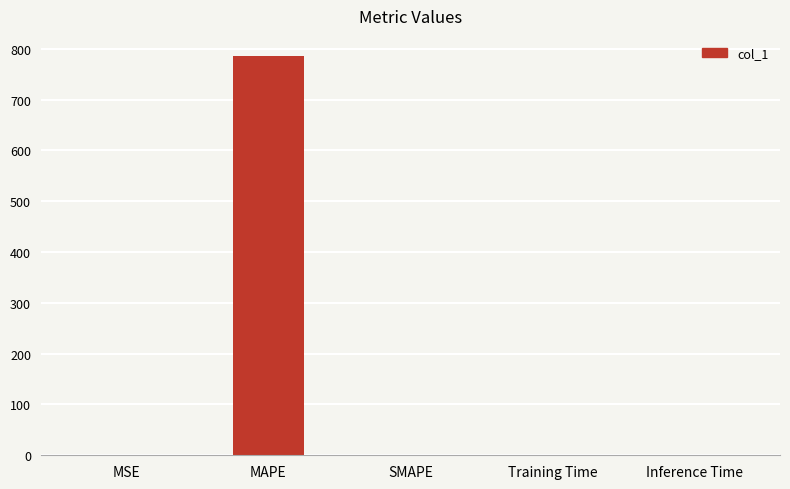

Which category has the highest value across all series?

MAPE